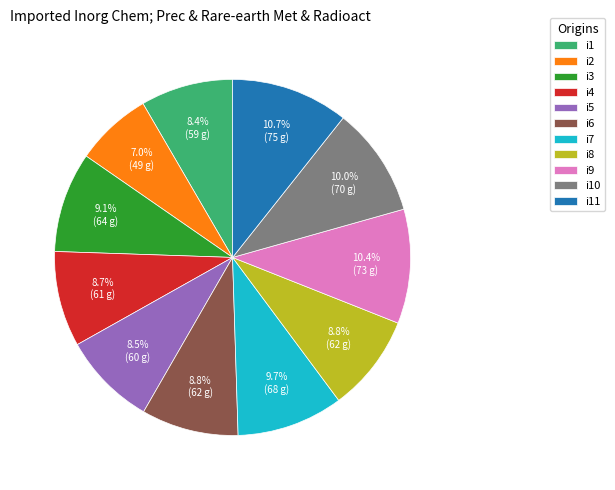

What is the total percentage of i6 and i9?

19.2%